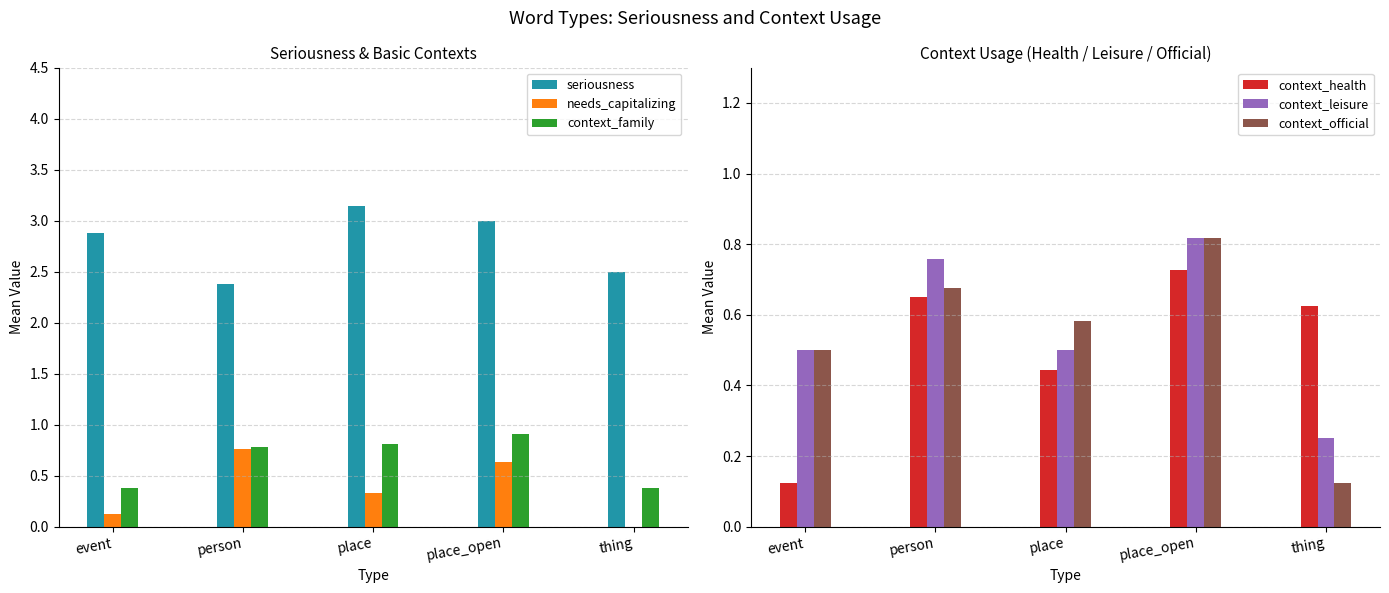

How many bars are there in total?

30